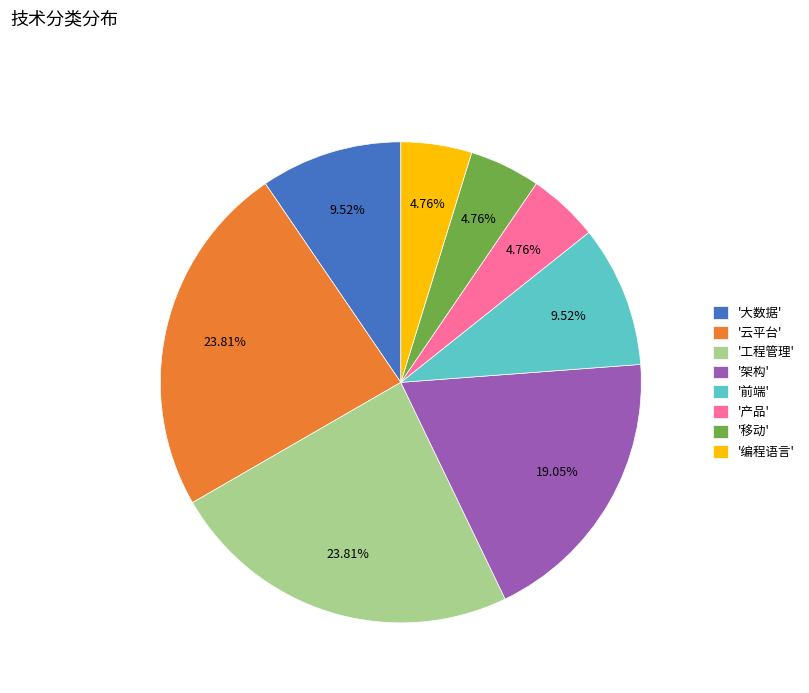

Between '架构' and '大数据', which is larger?

'架构'